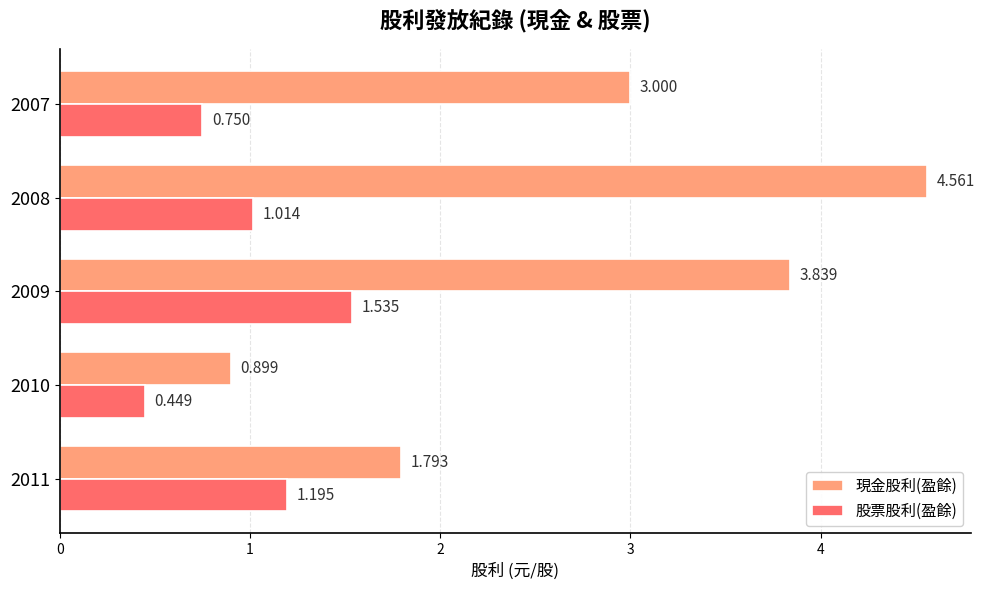

How many values in the 現金股利(盈餘) series are below 3?

2